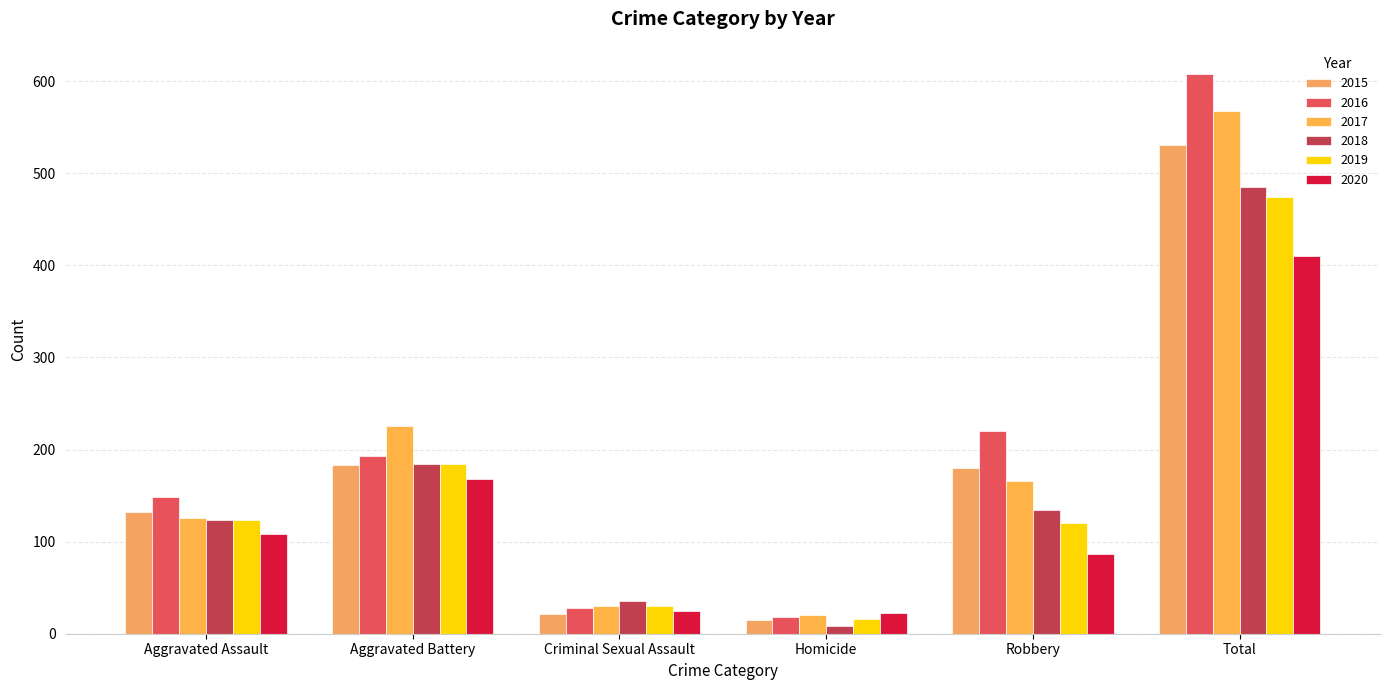

What is the difference between the 2019 values at Homicide and Aggravated Assault?

108